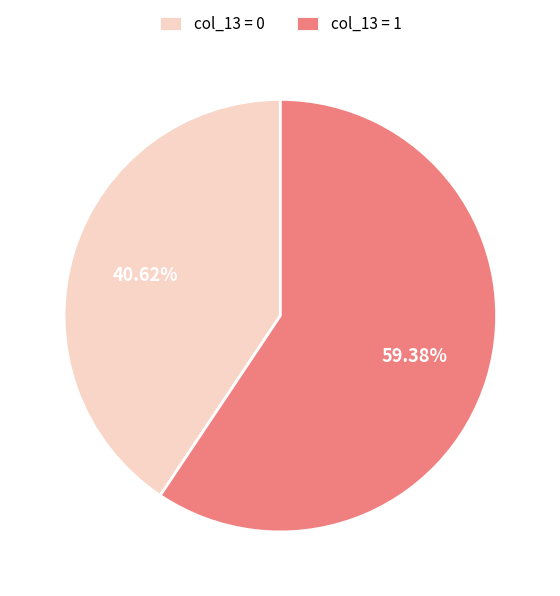

Do col_13 = 1 and col_13 = 0 together represent more than half of the pie?

Yes